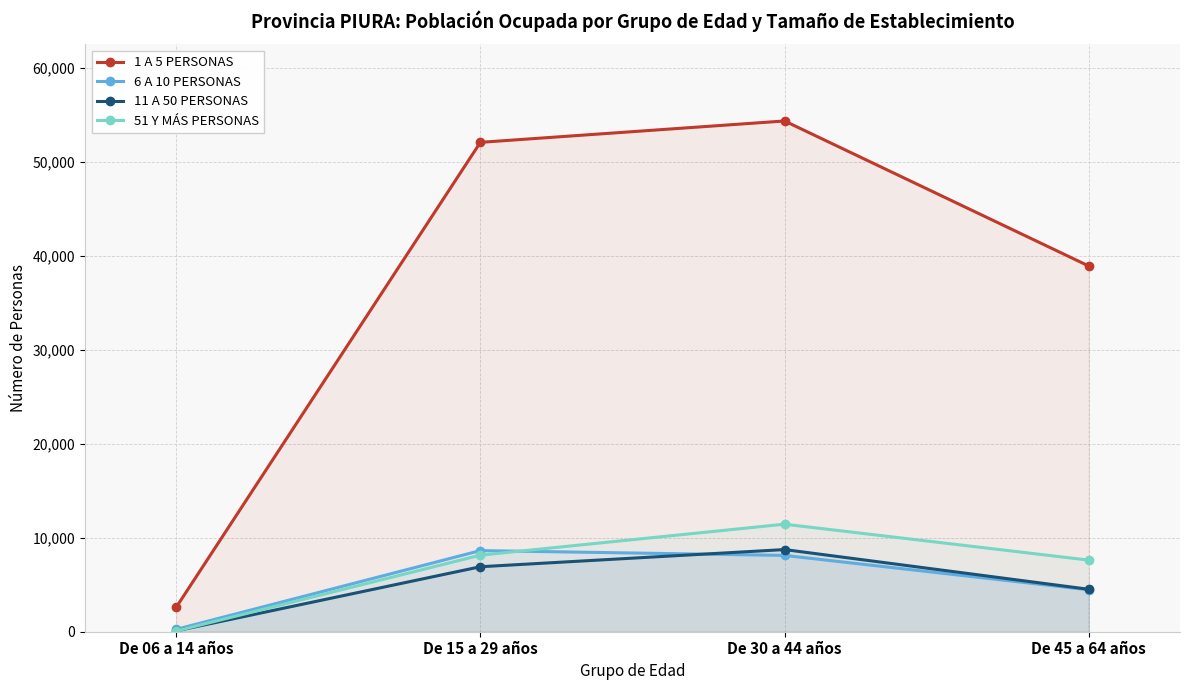

What is the difference between the 51 Y MÁS PERSONAS values at De 06 a 14 años and De 15 a 29 años?

8079